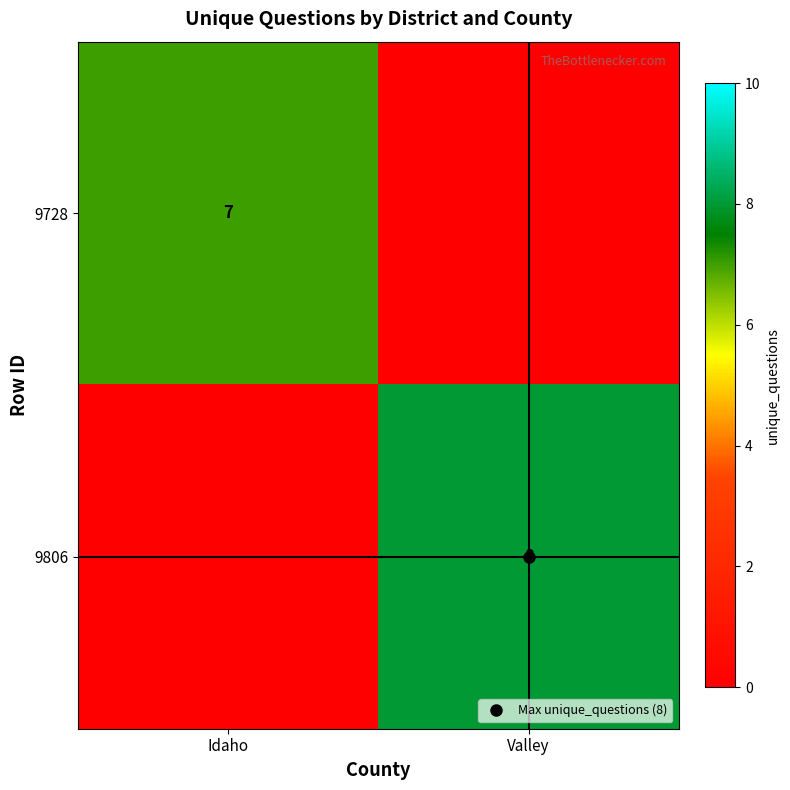

At which category is the sum across all series the highest?

Valley